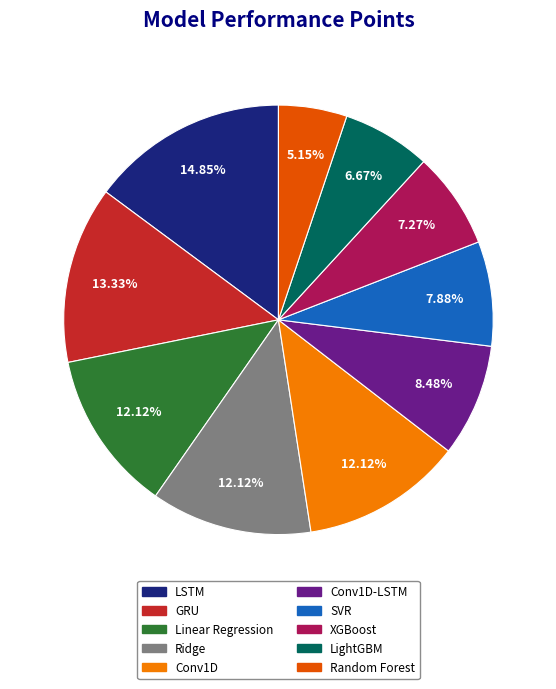

Which category has the biggest portion of the pie?

LSTM